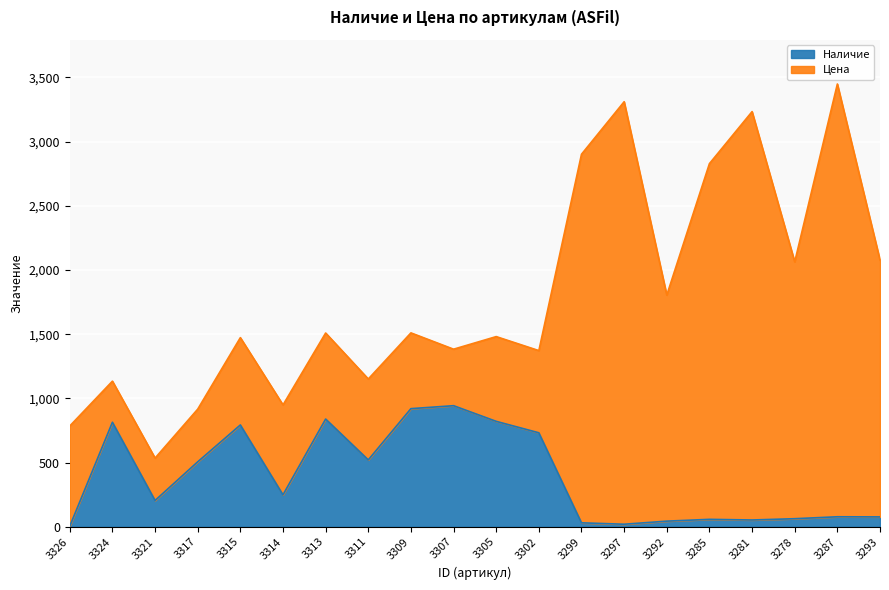

What is the average value?

389